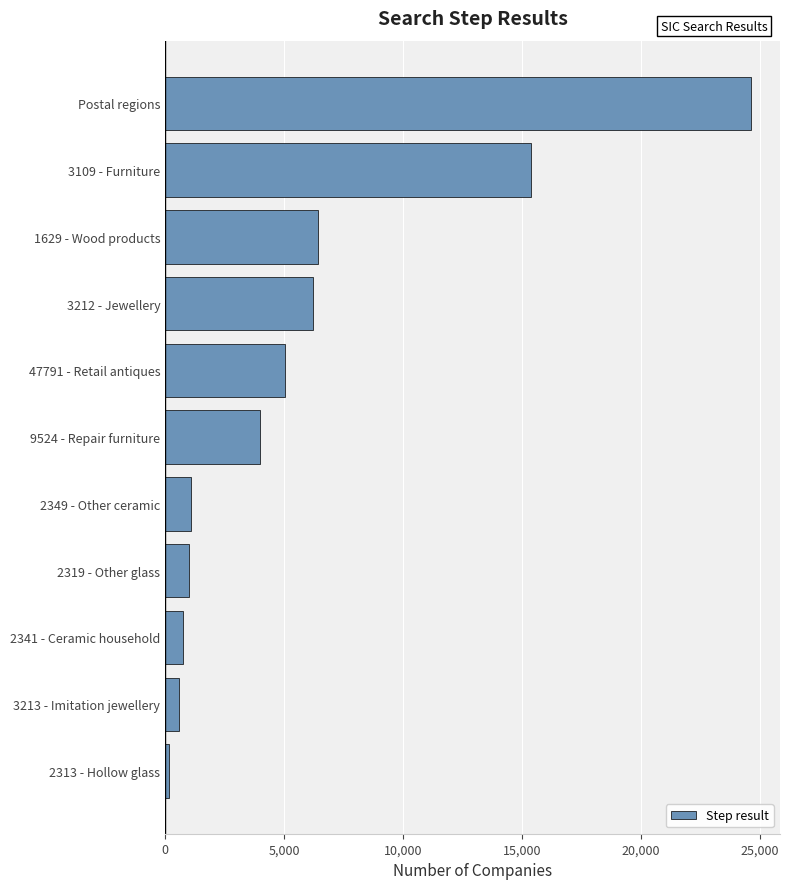

How many data points does each series have?

11